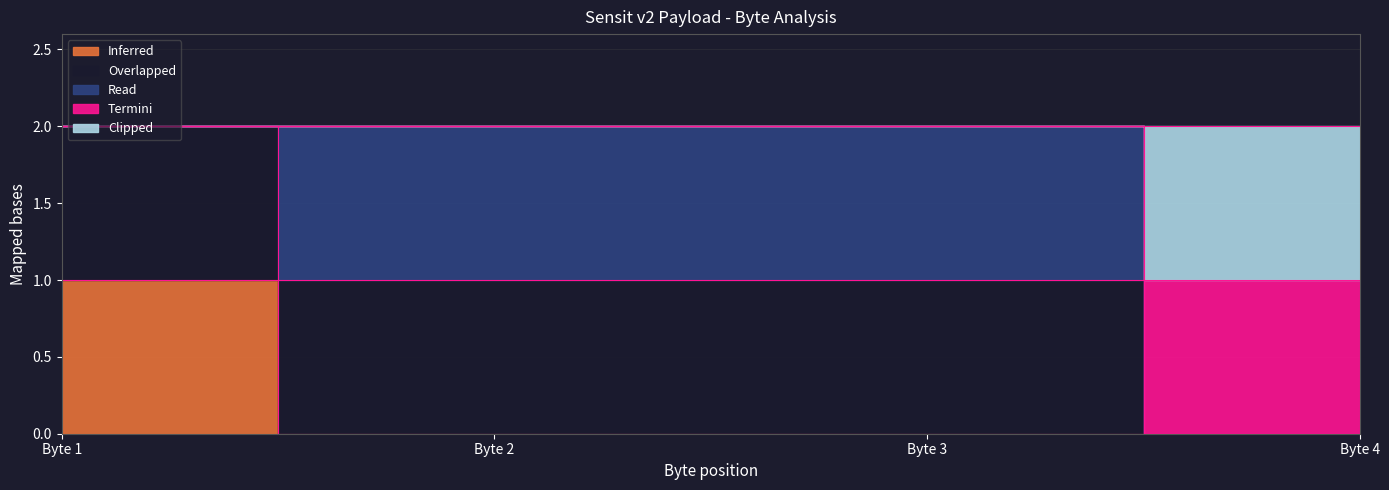

What is the difference between the maximum and minimum values in the Inferred series?

1